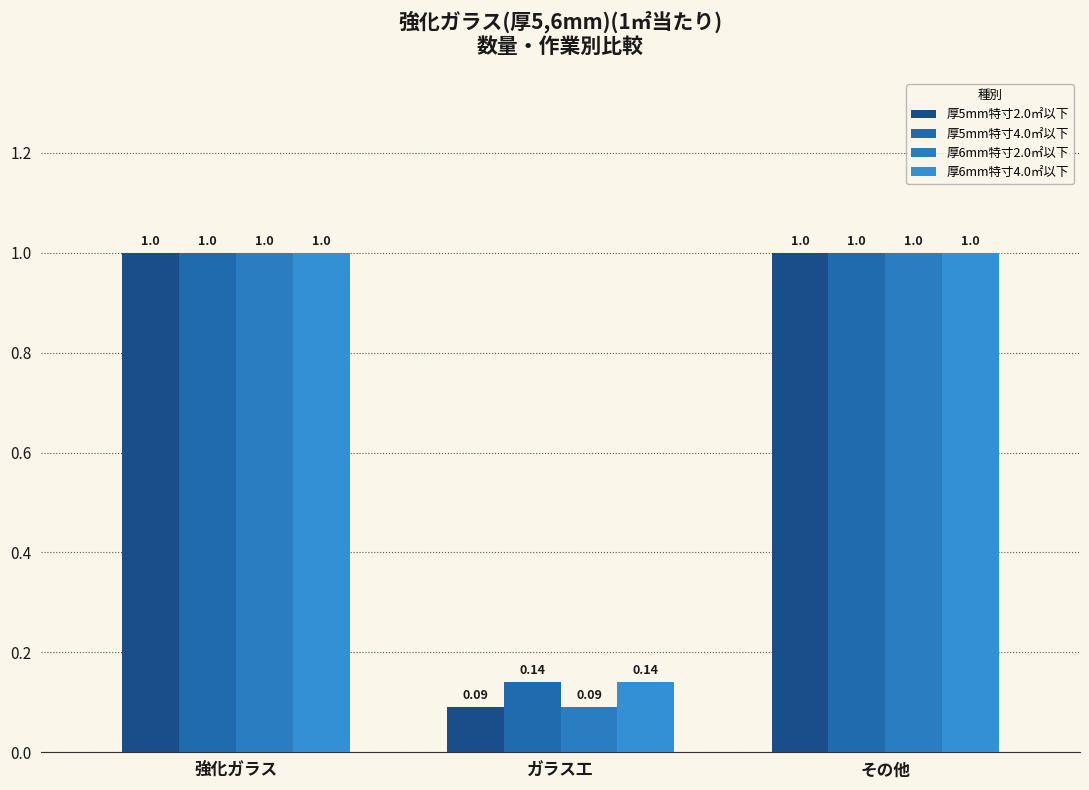

Reading left to right, list all the values displayed in this chart.

厚5mm特寸2.0㎡以下: 1.0	0.1	1.0
厚5mm特寸4.0㎡以下: 1.0	0.1	1.0
厚6mm特寸2.0㎡以下: 1.0	0.1	1.0
厚6mm特寸4.0㎡以下: 1.0	0.1	1.0